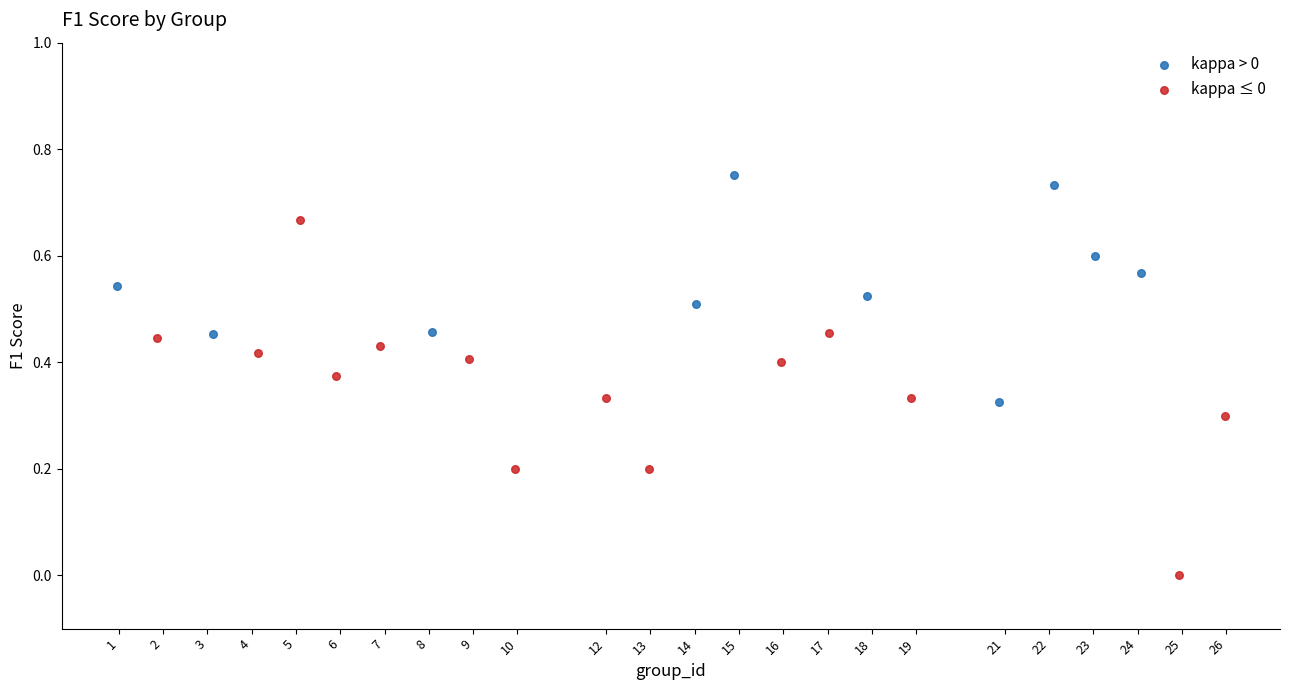

Which series contains the highest Y value?

kappa > 0